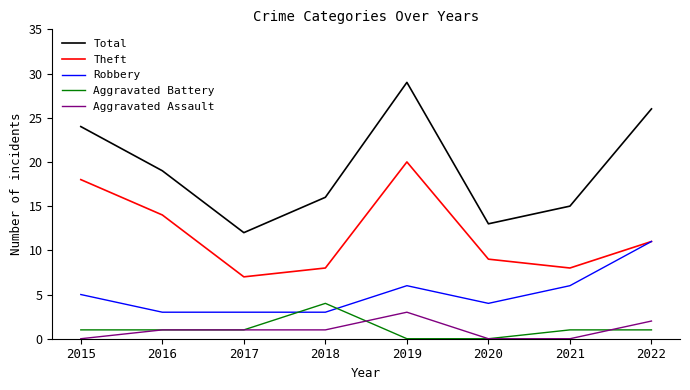

At which category is the sum across all series the highest?

2019